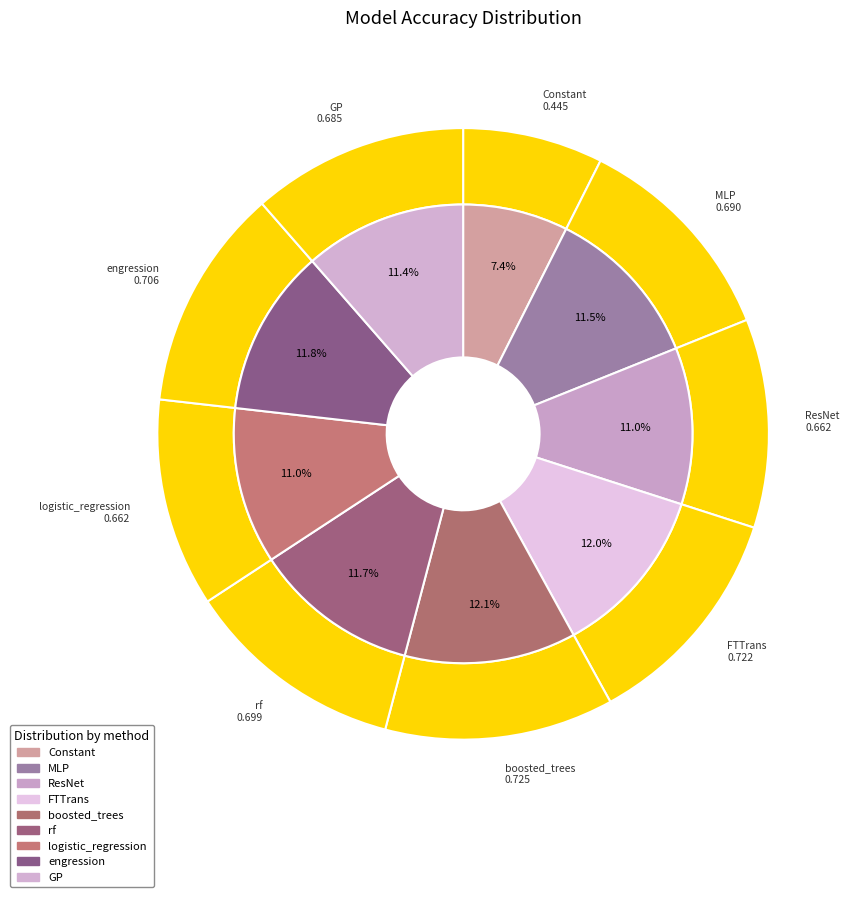

Is ResNet the majority of the pie?

No